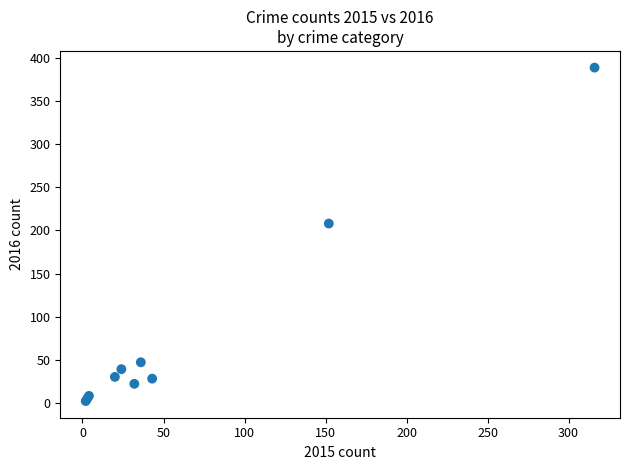

What Y value in the scatter plot is closest to 195?

208